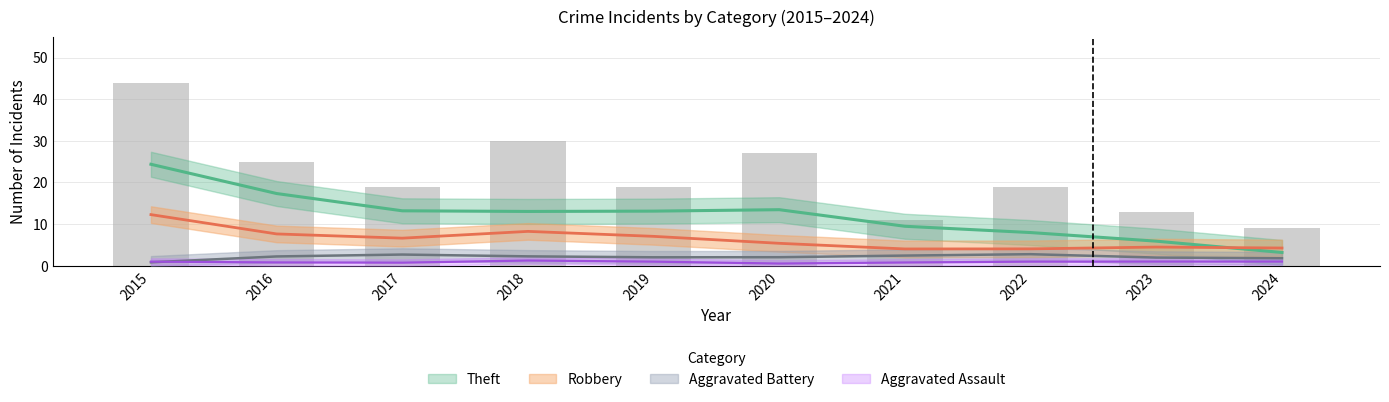

At which label does Total reach its peak?

2015